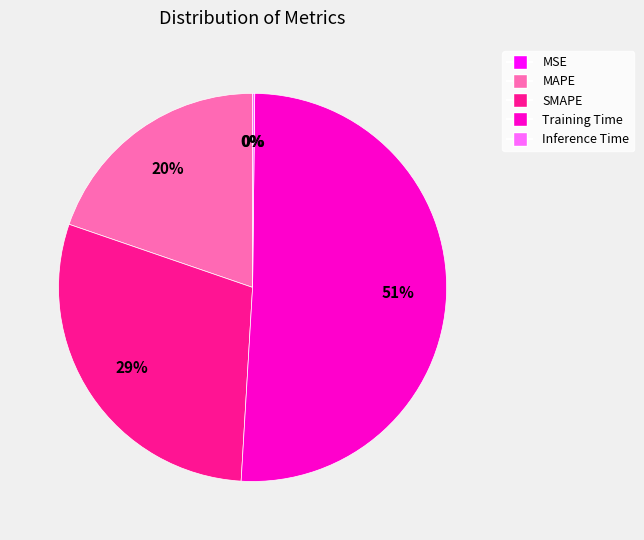

Which category has the biggest portion of the pie?

Training Time